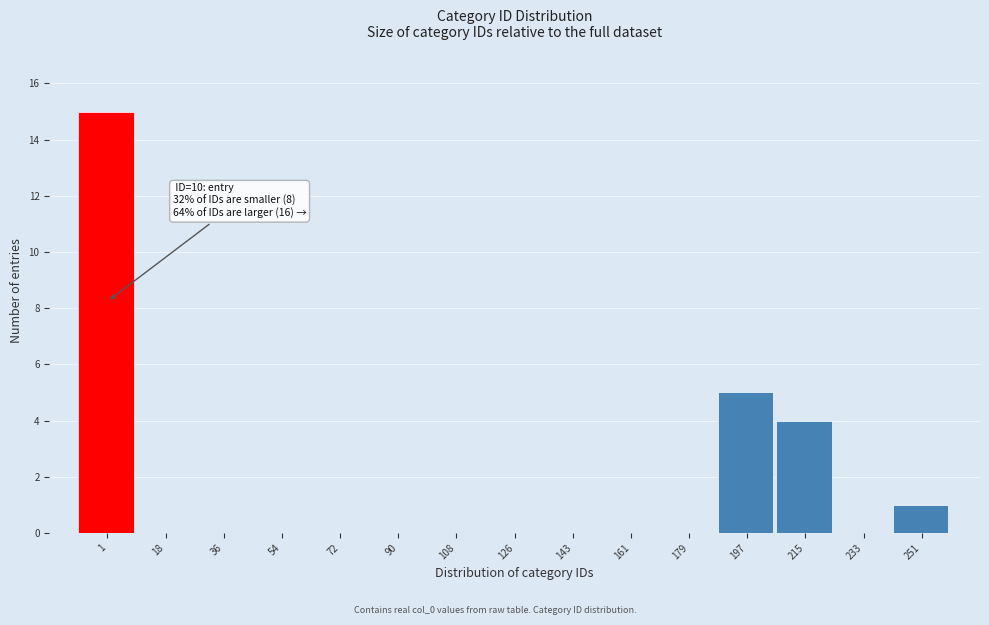

Reading left to right, what are all the values shown in this chart?

1=15	18=0	36=0	54=0	72=0	90=0	108=0	126=0	143=0	161=0	179=0	197=5	215=4	233=0	251=1